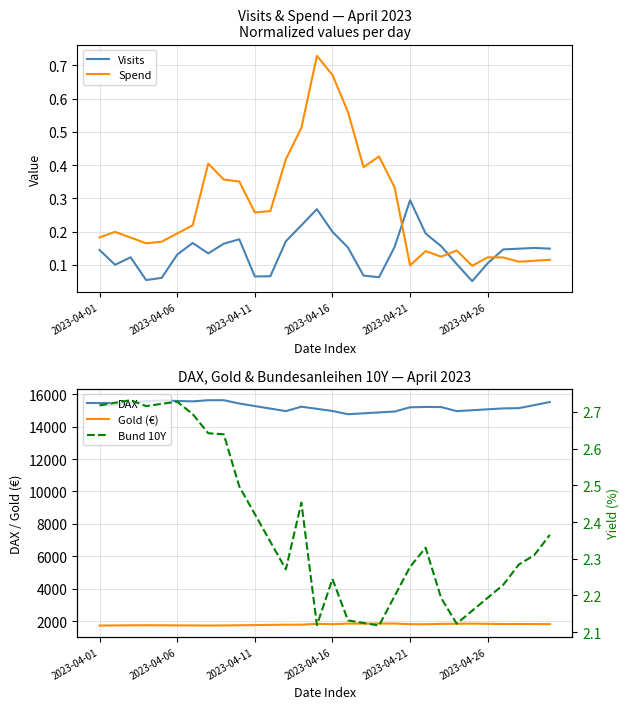

At how many categories does at least one series exceed 138?

30